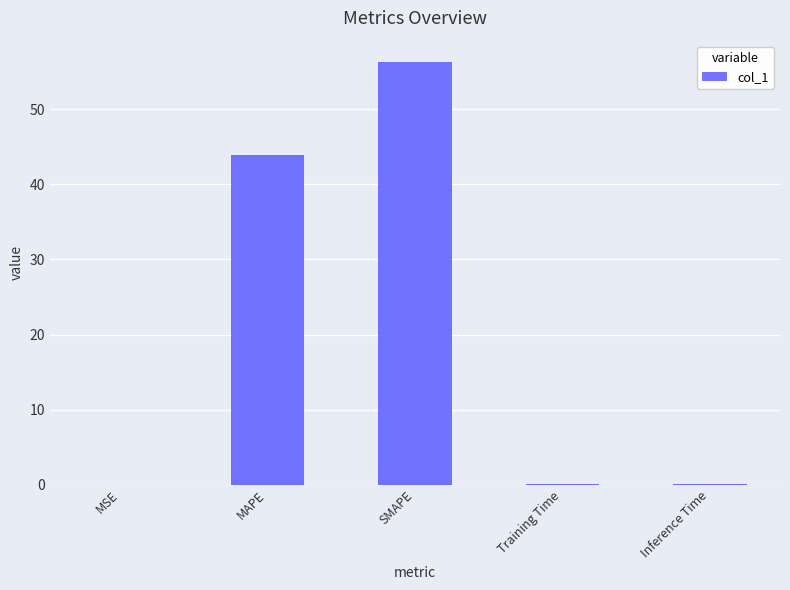

Which label corresponds to the largest value in the chart?

SMAPE